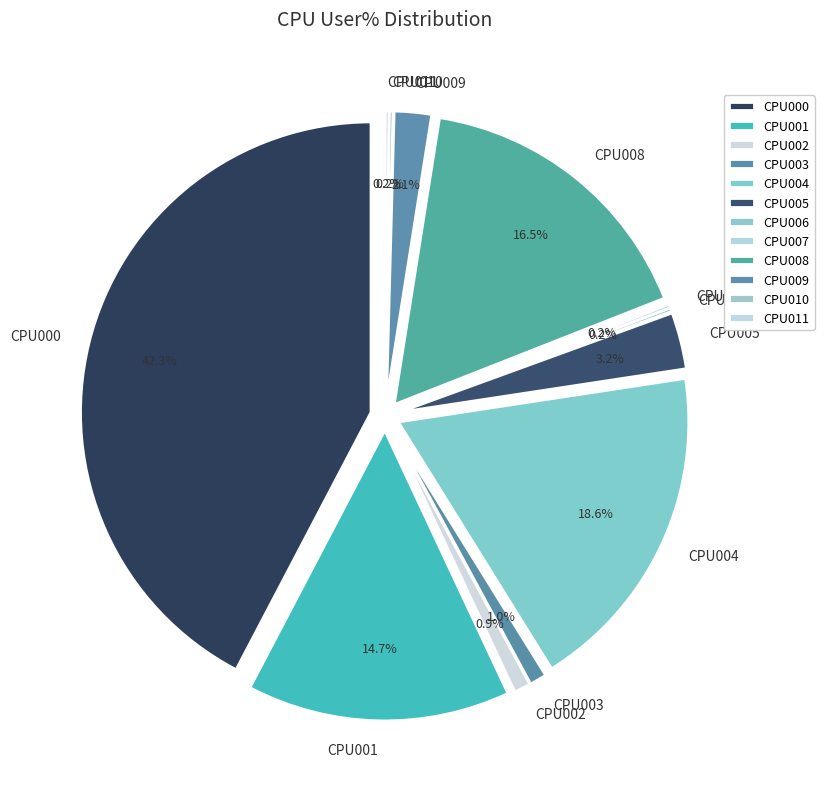

What percentage is NOT represented by CPU004?

81.4%